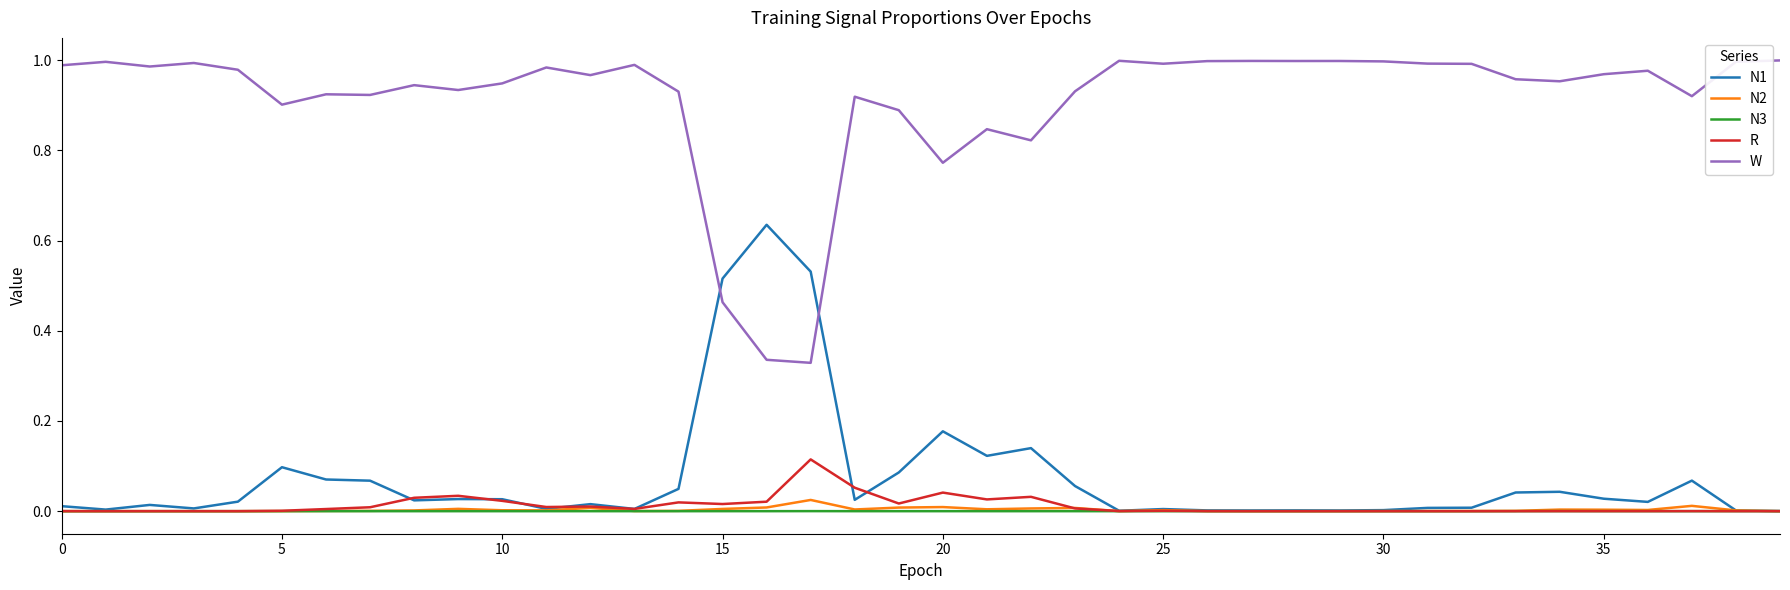

True or false: W and N2 intersect in this chart.

False